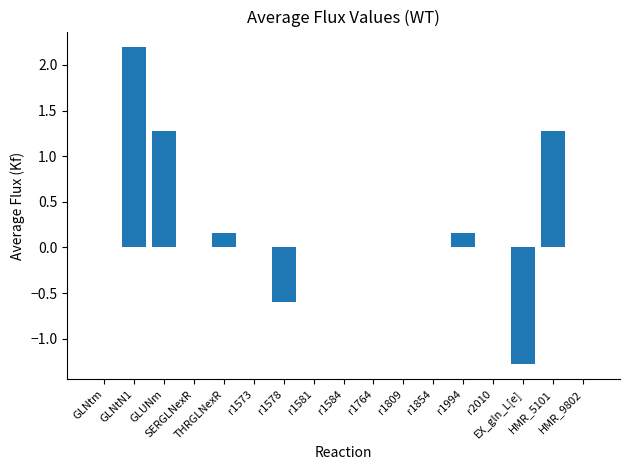

At which category does the chart reach its peak across all series?

GLNtN1